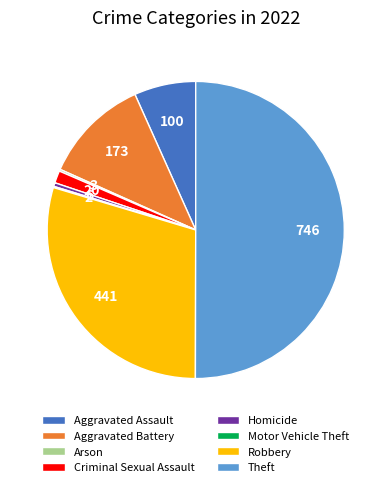

The Aggravated Battery slice represents 12% of the pie. True or false?

True